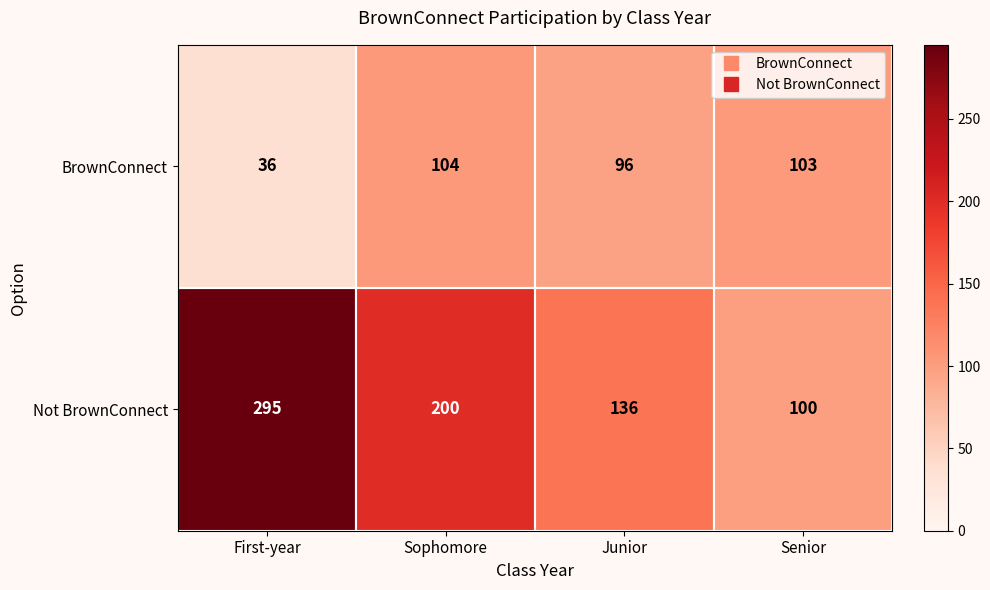

Is it true that BrownConnect equals 167 at Junior?

False